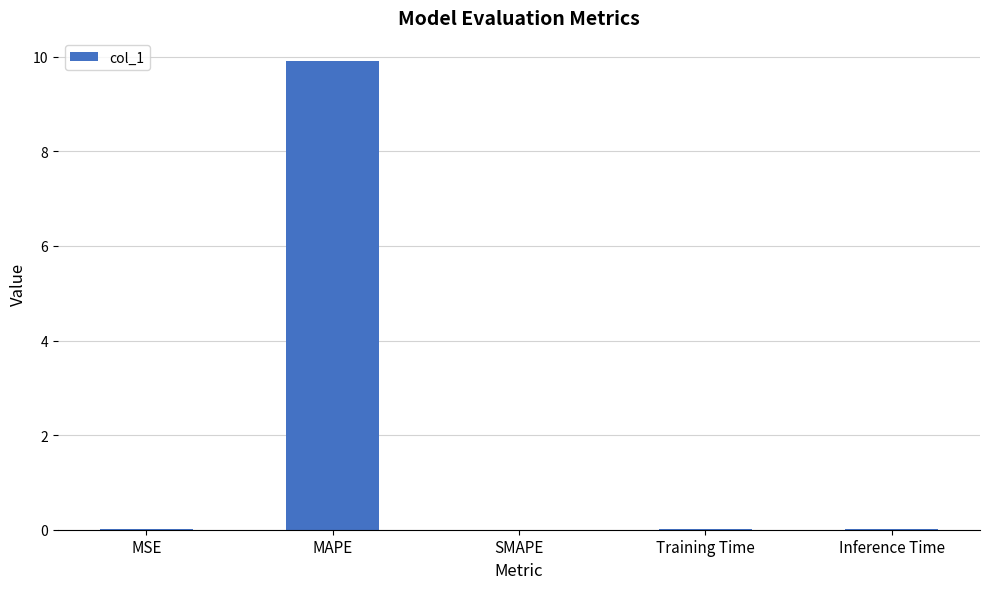

What is the maximum value shown in the chart?

9.9